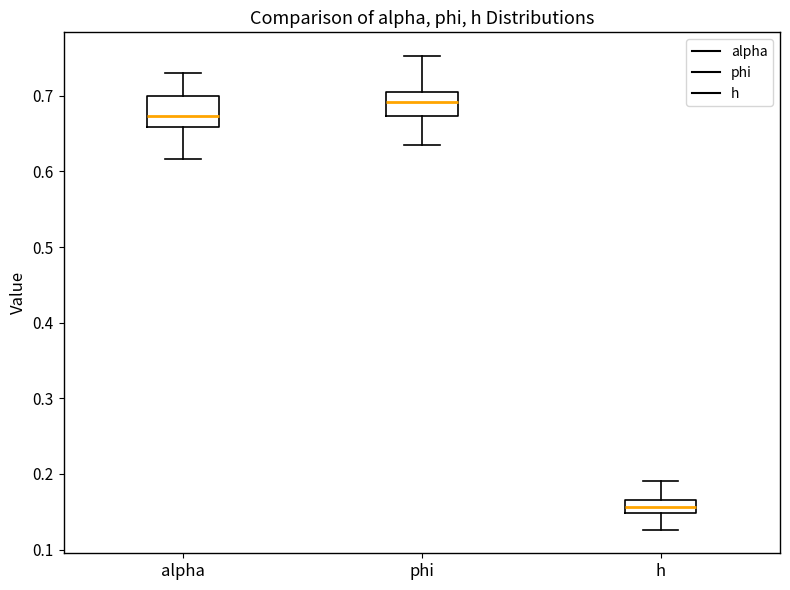

Where is the upper edge of the box for h on the y-axis? The values are not printed on the chart, so give them approximately, as read against the axis.

0.17